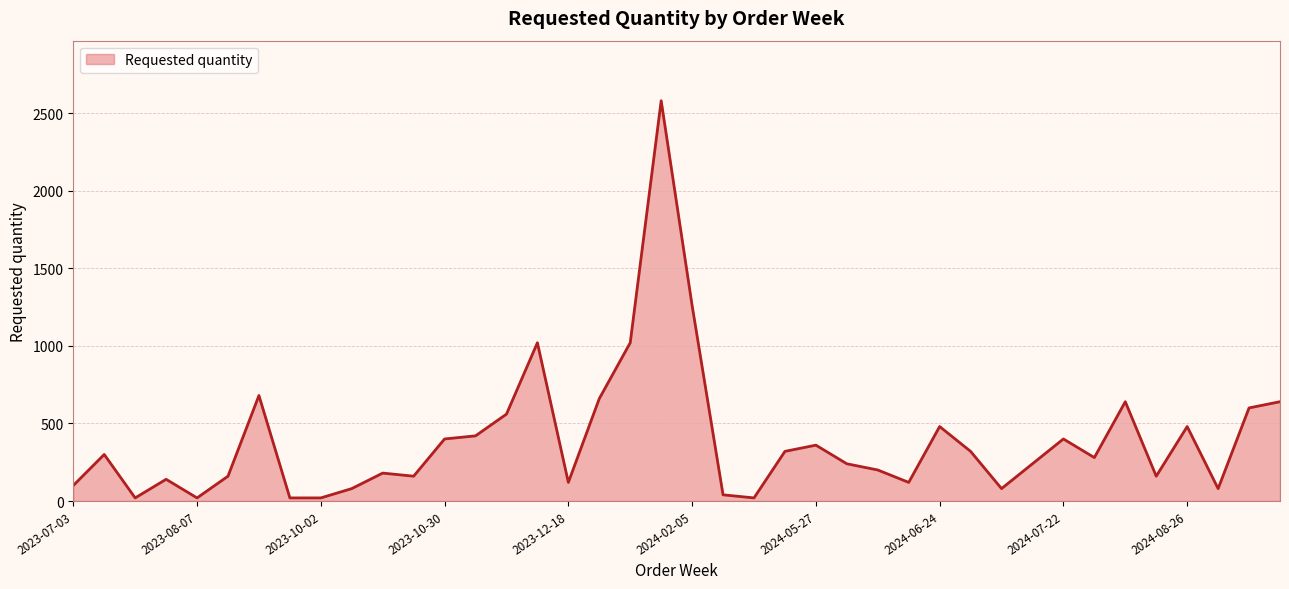

What is the greatest value displayed?

2580